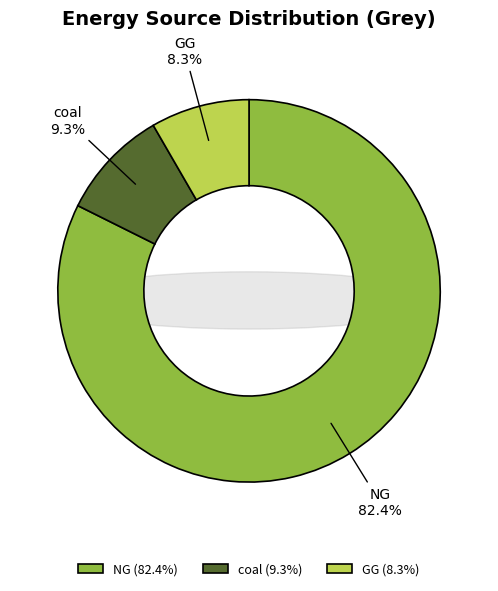

Is it true that GG is 8% of the pie?

True